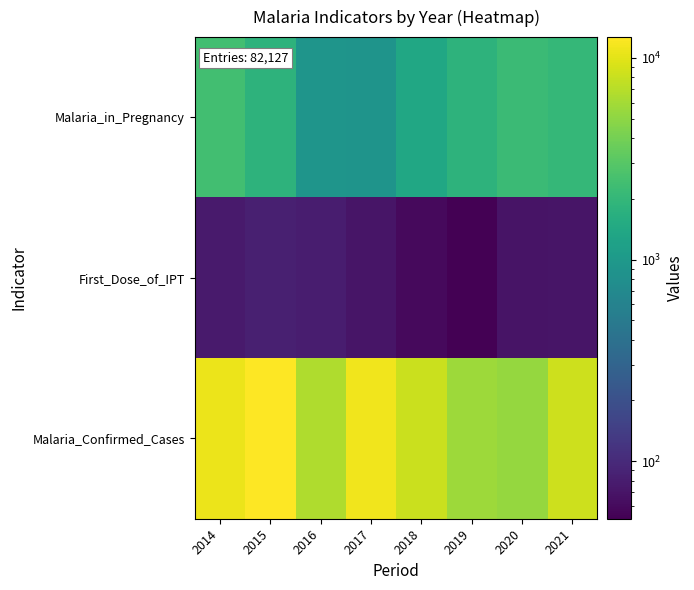

Which series changed the most between 2016 and 2020?

Malaria_in_Pregnancy